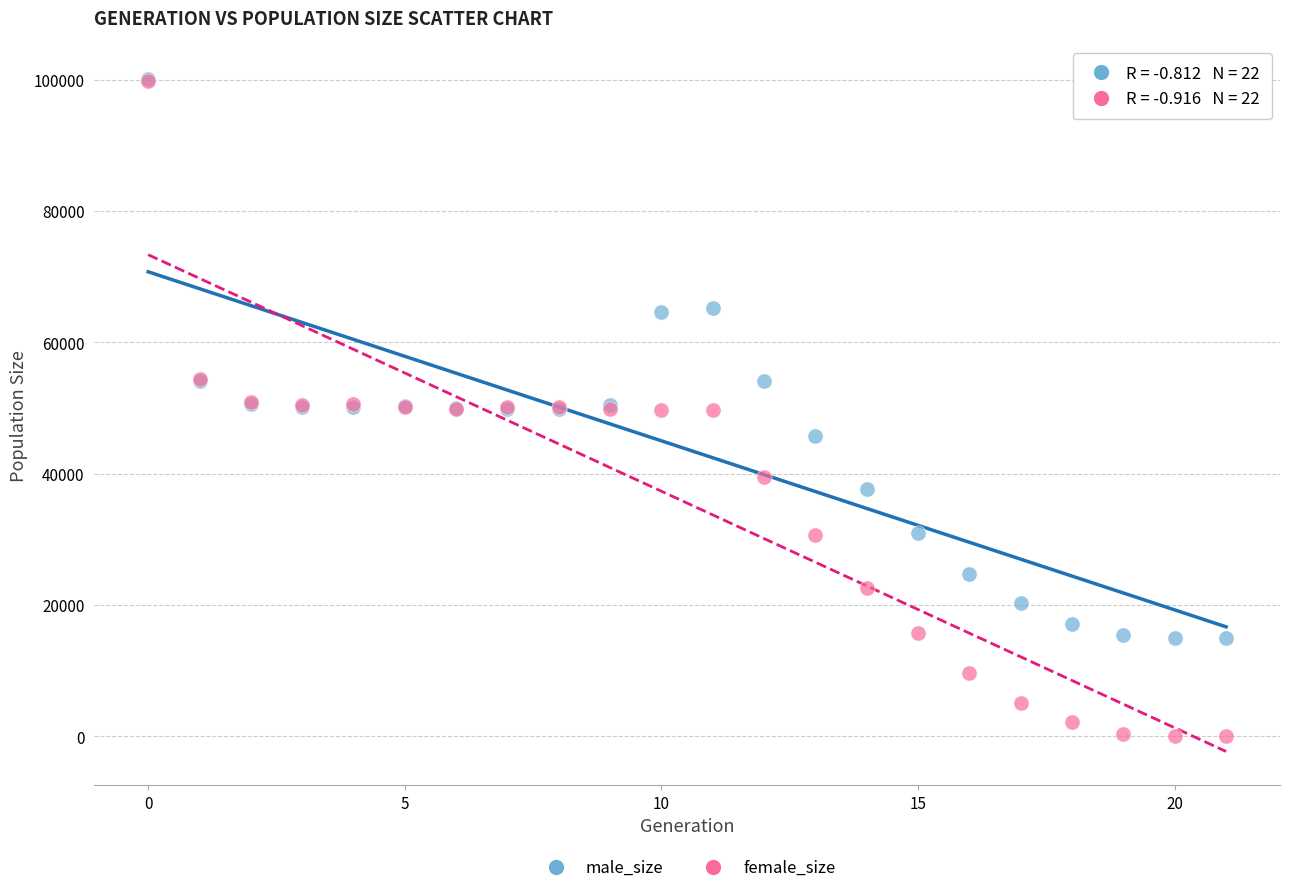

Which series contains the lowest Y value?

female_size